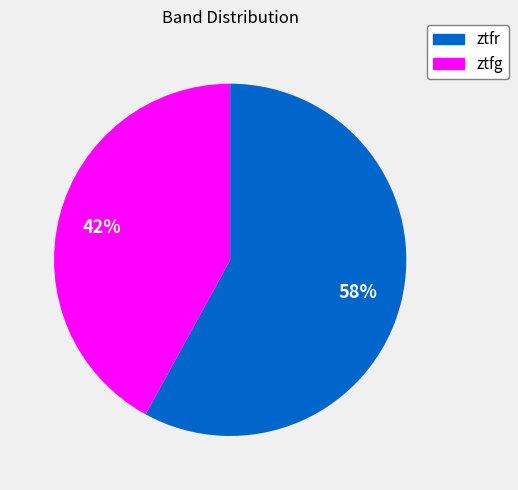

To the nearest percent, what is the difference between the ztfg and ztfr slice percentages?

16%